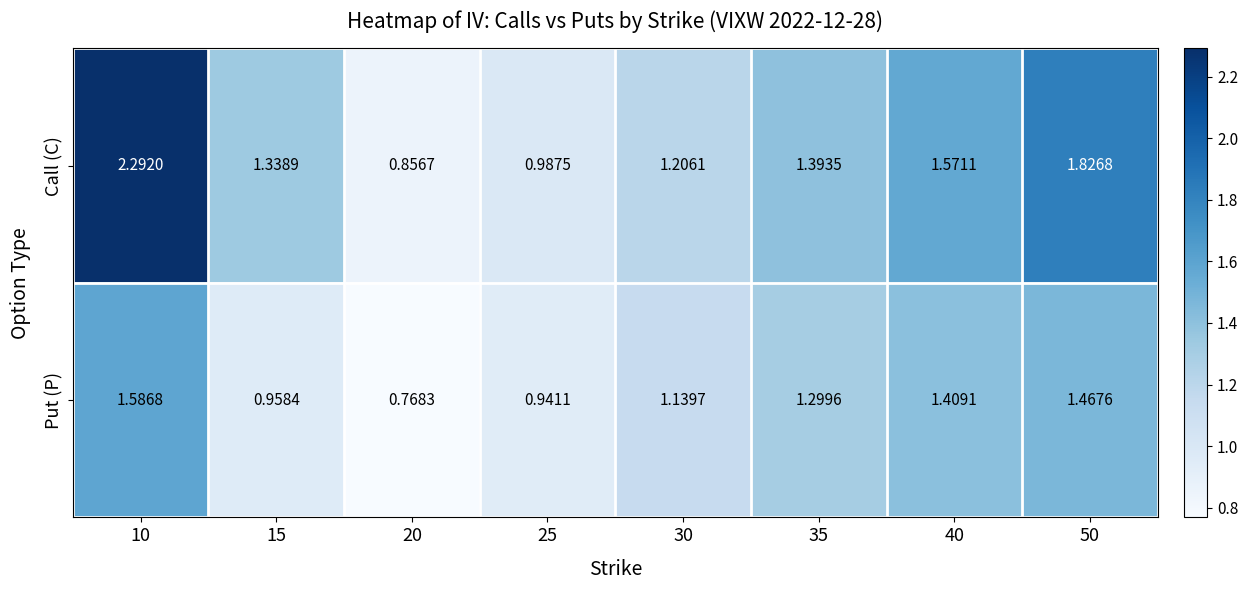

Which series has the widest spread of values?

Call (C)